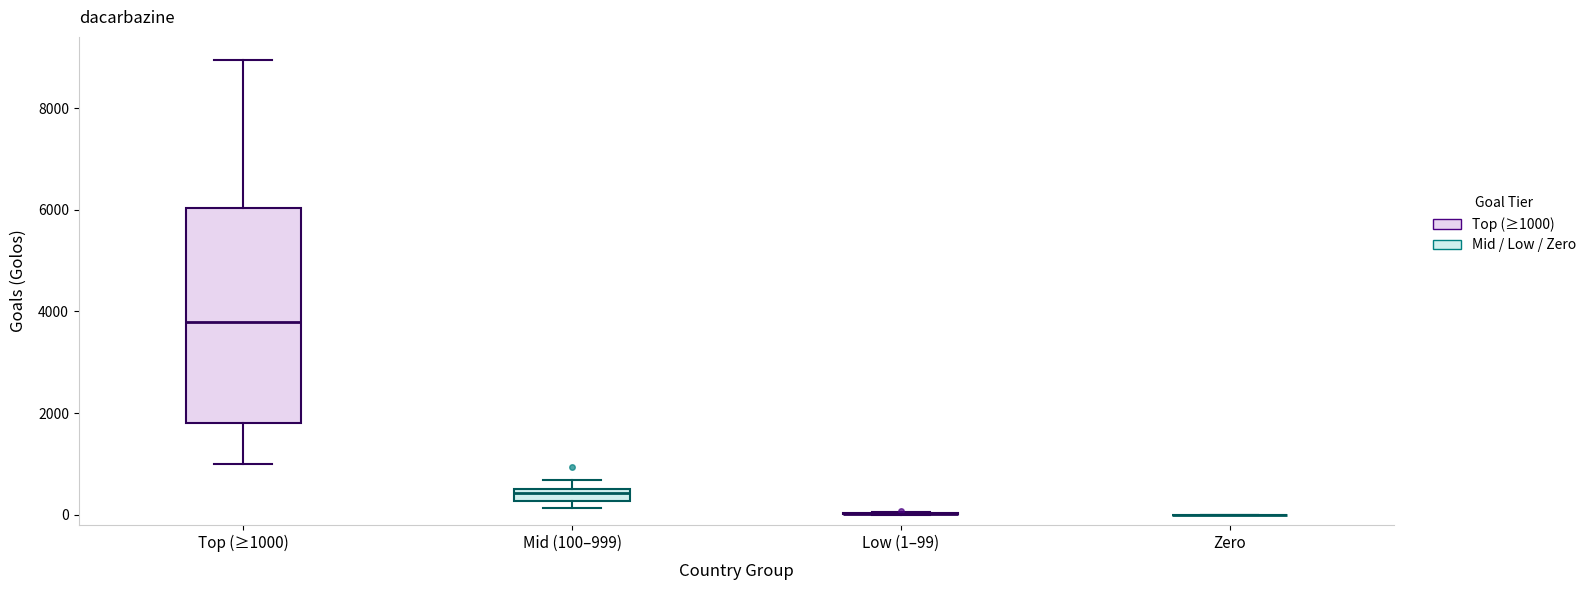

Comparing the boxes themselves (not the whiskers), which one is the tallest?

Top (≥1000)